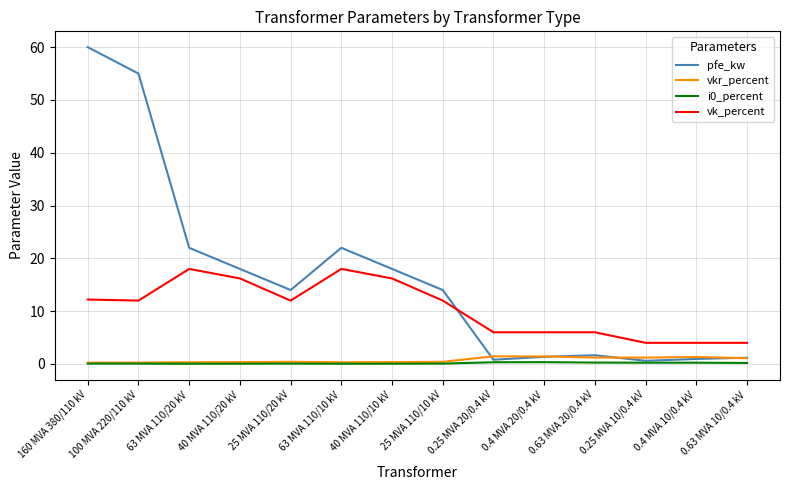

What is the sum of the pfe_kw values at 25 MVA 110/10 kV and 63 MVA 110/20 kV?

36.0